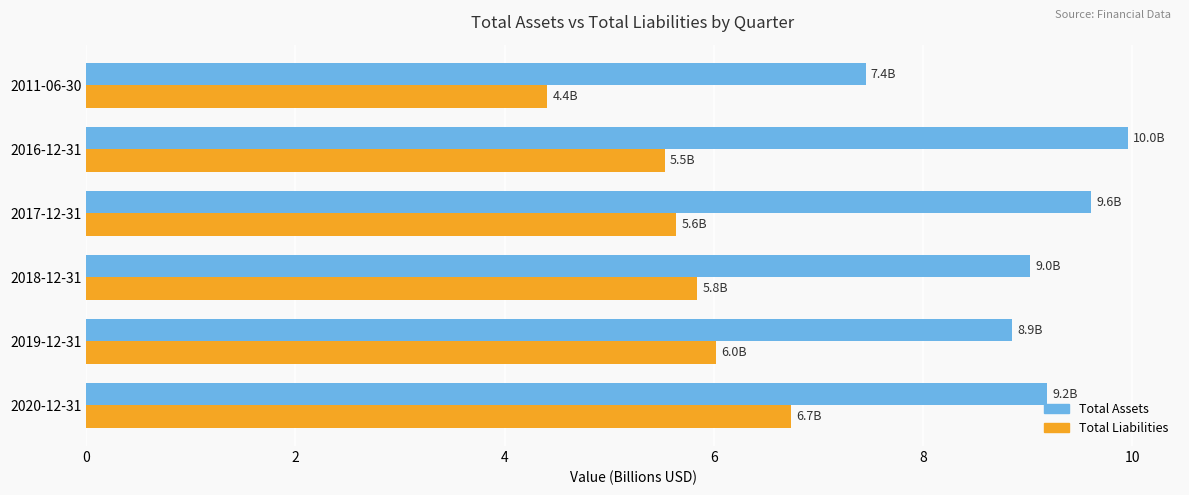

Which series has the largest total across all categories?

Total Assets